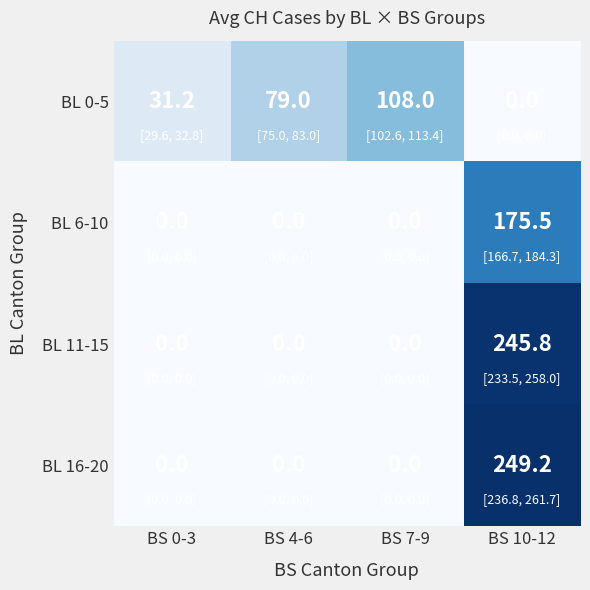

At how many categories does at least one series exceed 207?

1